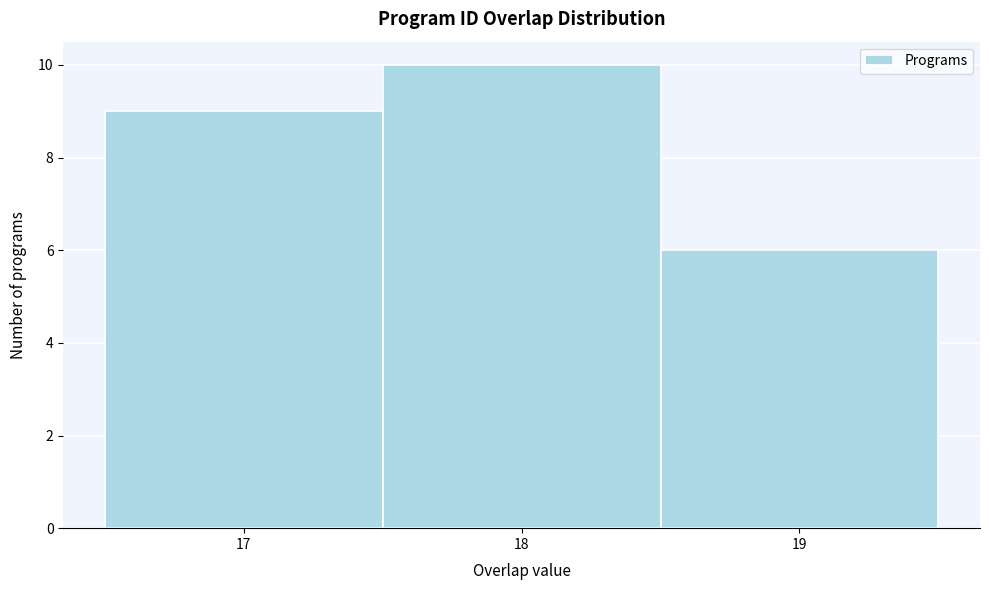

Reading left to right, transcribe this chart: for each bar, give the range it covers on the x-axis and its height. The values are not printed on the chart, so give them approximately, as read against the axis.

16.5 to 17.5: 9
17.5 to 18.5: 10
18.5 to 19.5: 6